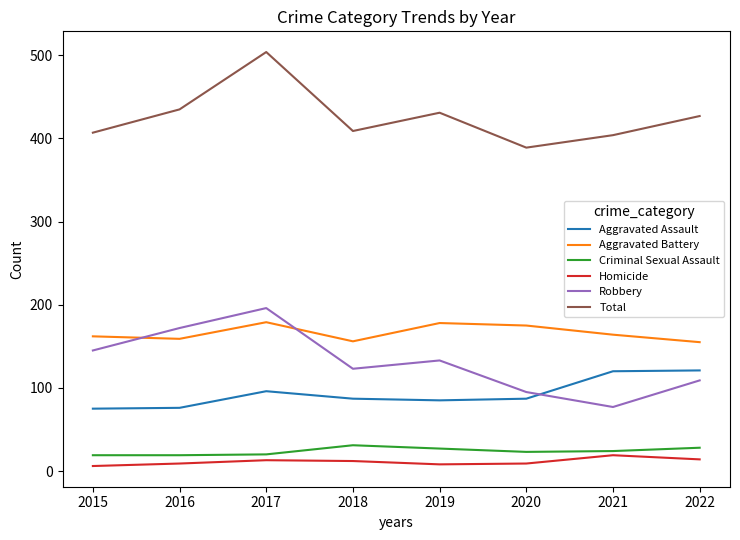

Is this an area chart (filled region under the line)?

No